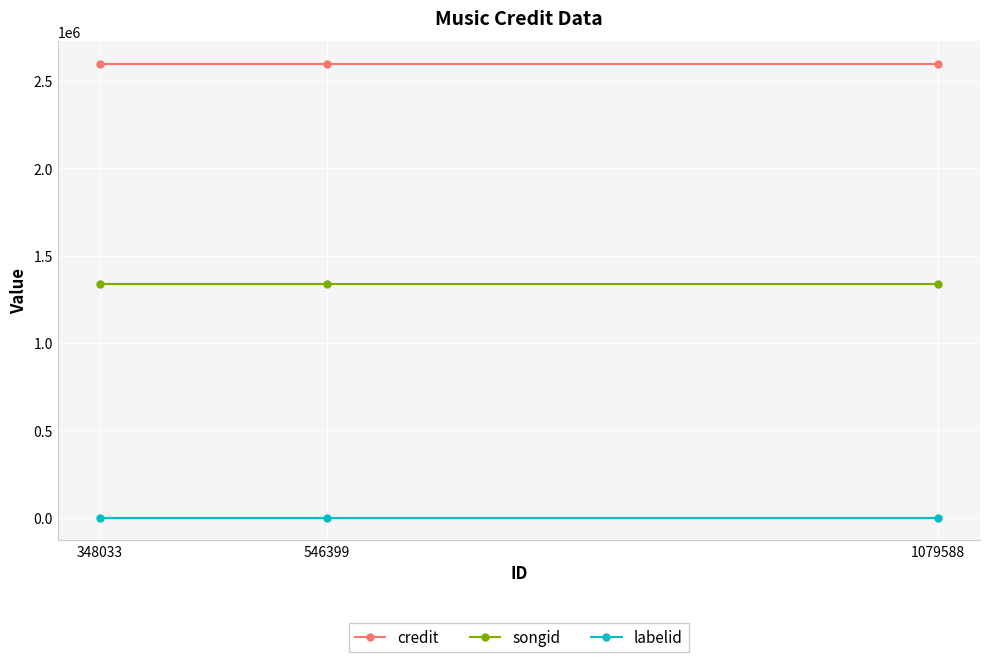

Is the value of labelid at 546399 greater than the value of songid at 348033?

No